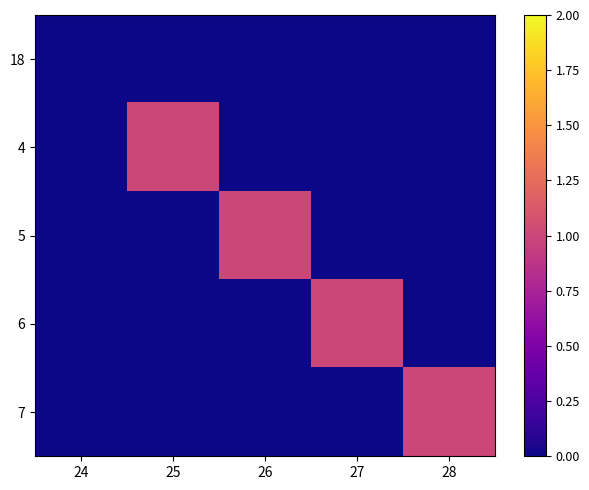

How many categories are shown in the chart?

5